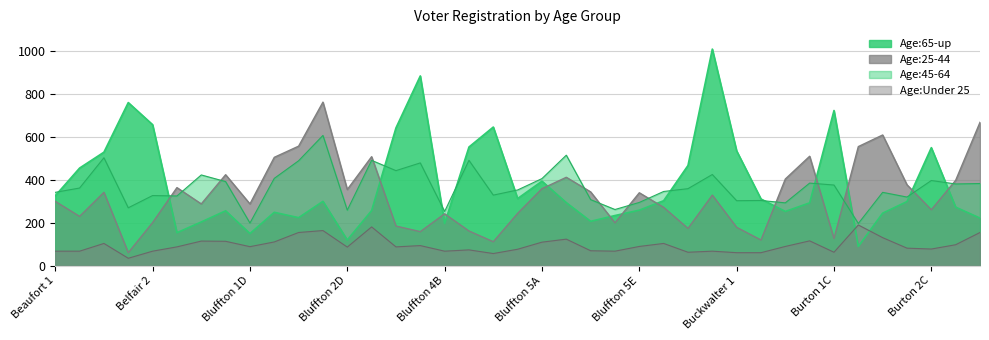

True or false: Age:25-44 has a value of 111 at Bluffton 4D.

True